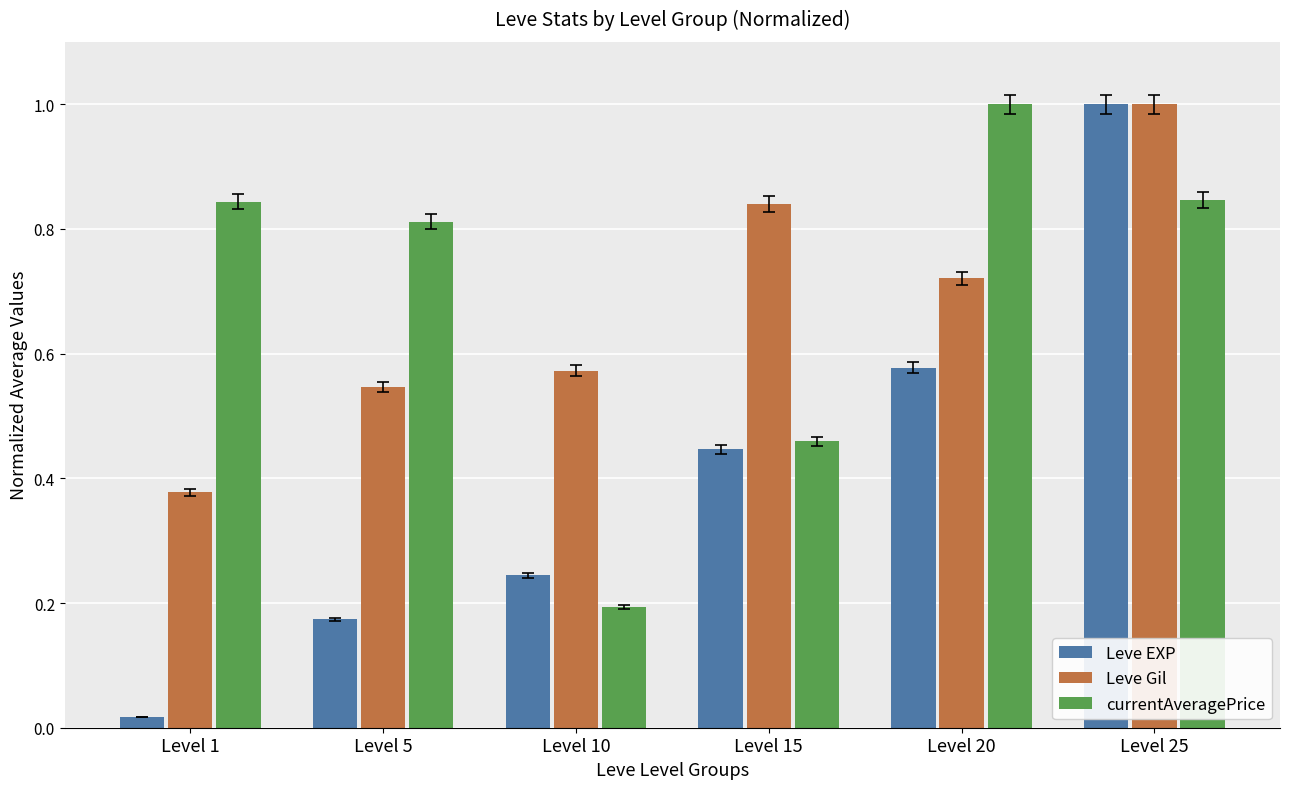

What is the sum of all Leve EXP values?

2.5